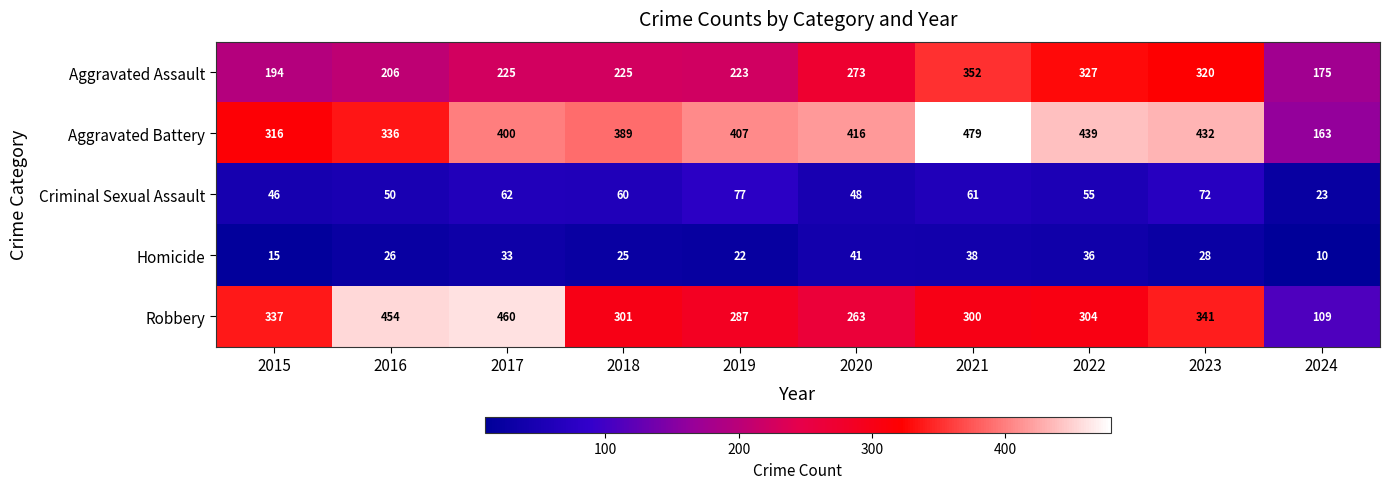

Which series has the largest total across all categories?

Aggravated Battery